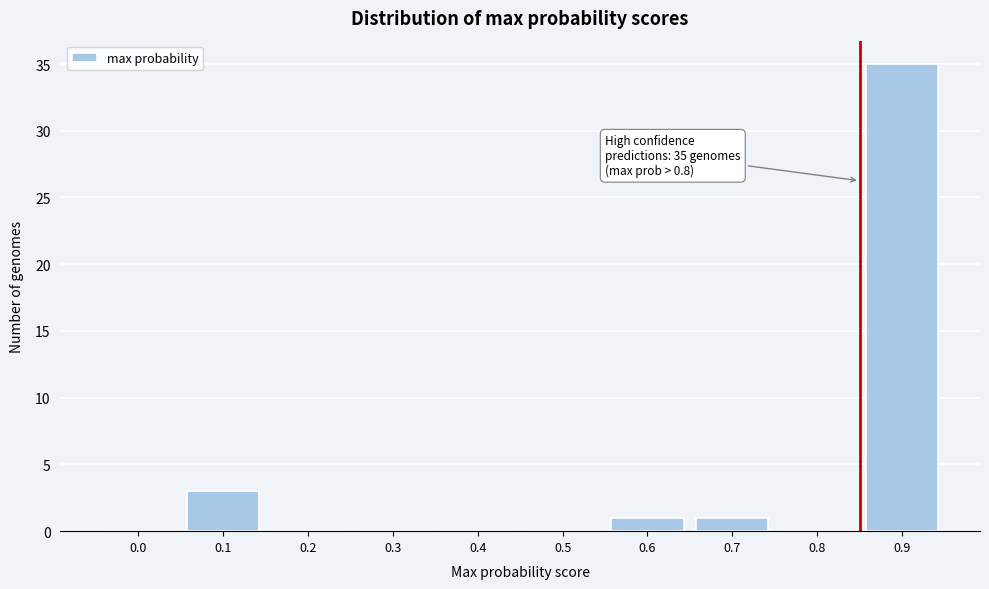

Reading left to right, transcribe all the data shown in this chart.

0.0=0	0.1=3	0.2=0	0.3=0	0.4=0	0.5=0	0.6=1	0.7=1	0.8=0	0.9=35